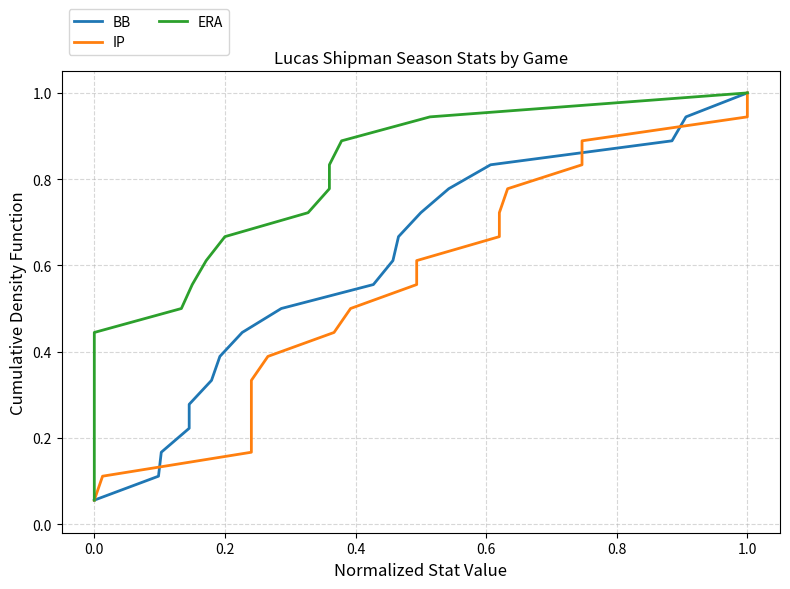

List the series in order of their peak value, highest first.

BB, IP, ERA